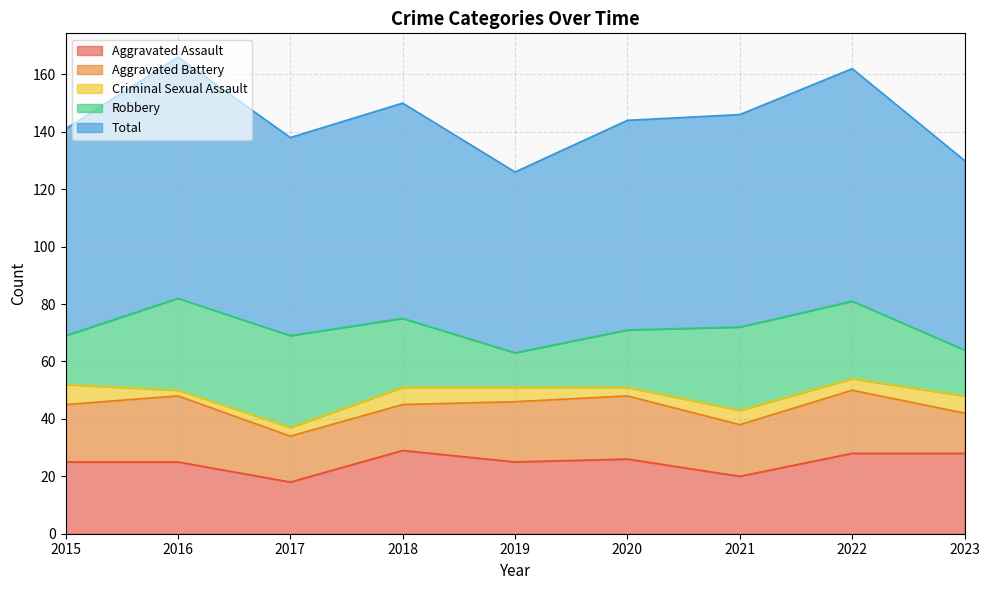

Rank the categories by Aggravated Battery value from highest to lowest.

2016, 2020, 2022, 2019, 2015, 2021, 2017, 2018, 2023